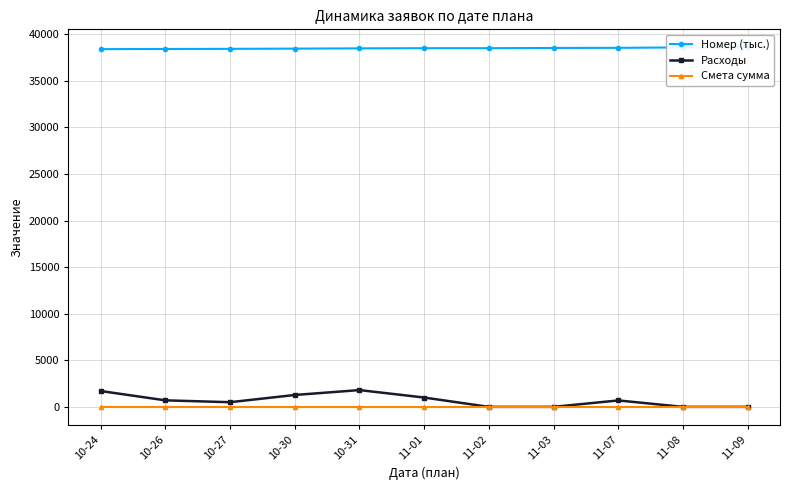

Rank the series by their maximum value, from highest to lowest.

Номер (тыс.), Расходы, Смета сумма